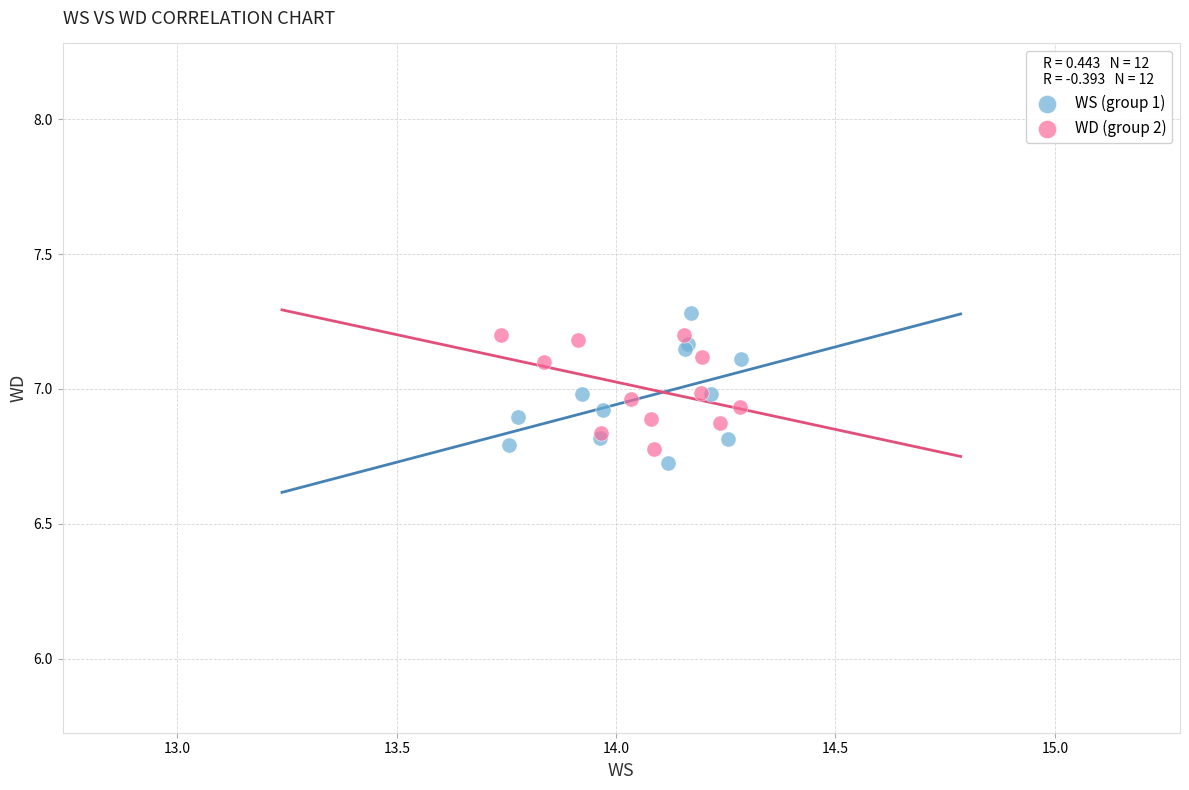

Which series has the widest spread of Y values?

WS (group 1)